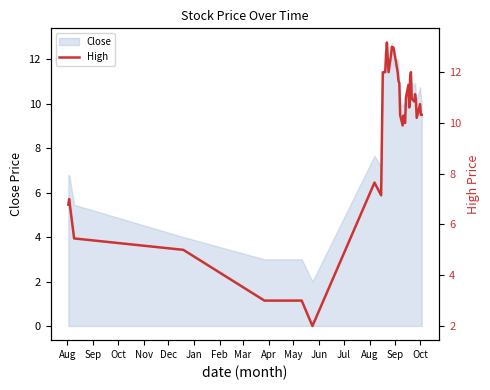

What is the highest value of the Close series?

12.8